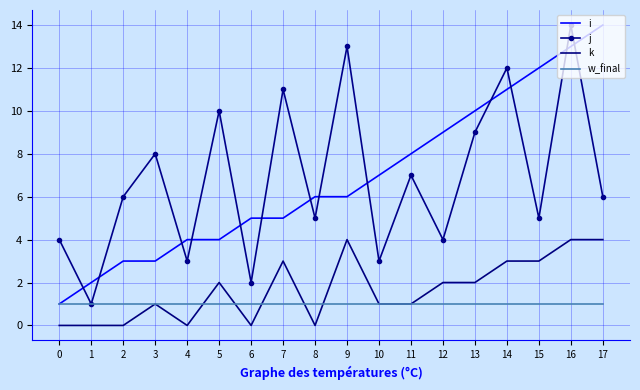

The value of w_final at 6 is 1. True or false?

True